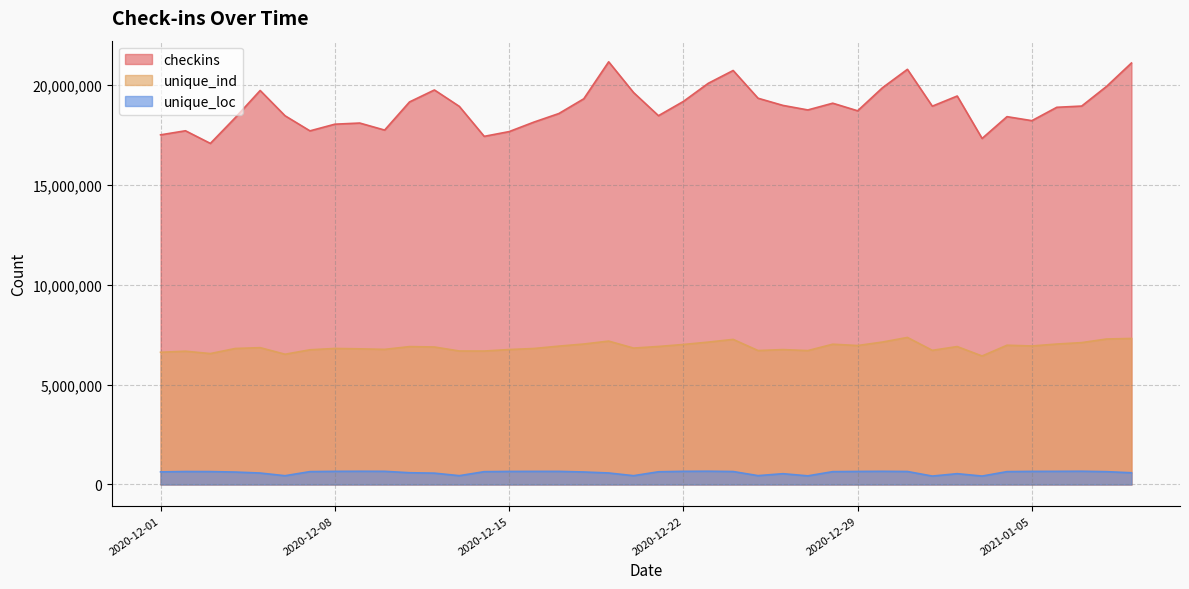

Does the chart have visible grid lines?

Yes